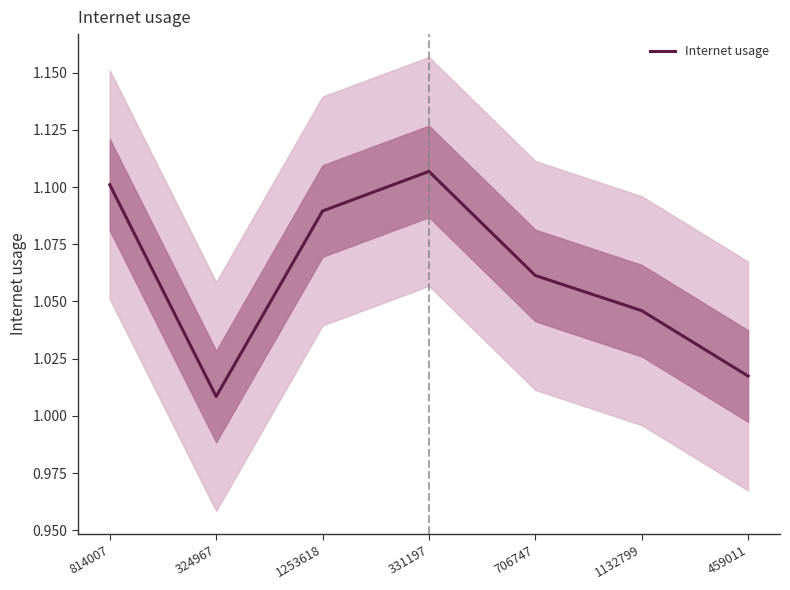

At which category does the chart reach its peak across all series?

331197